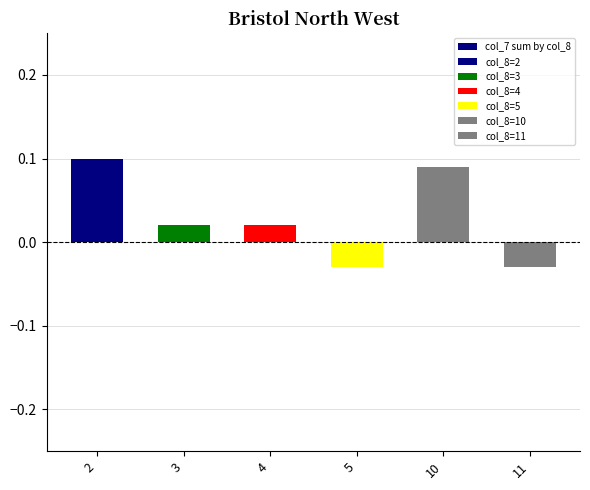

Is it true that the value at 5 is -0.0?

True